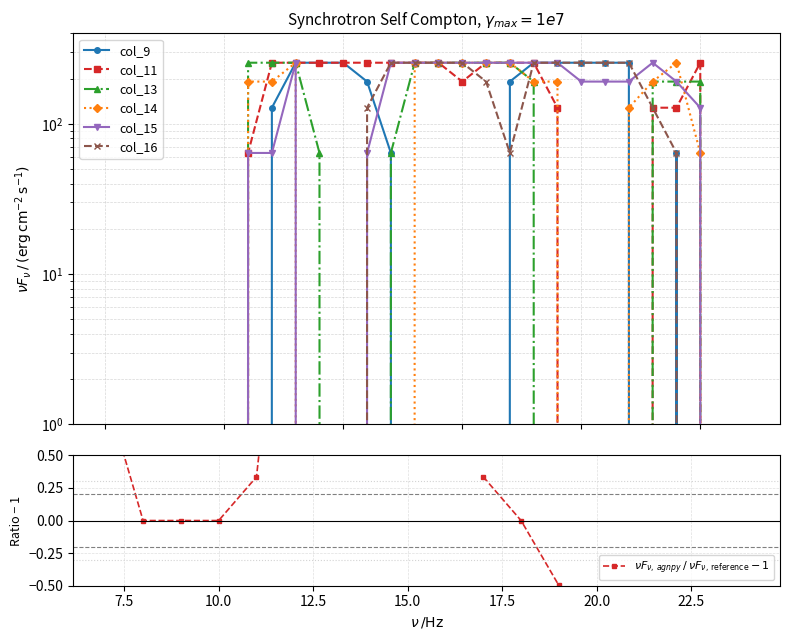

The col_9 series shows -129 at 16. True or false?

False